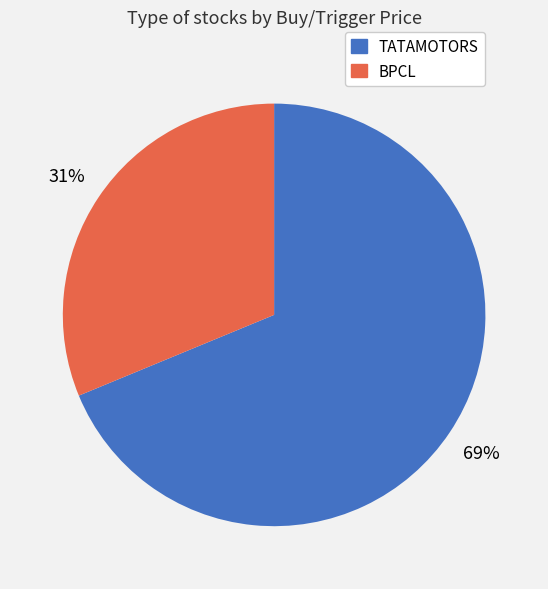

Rank the categories by value from highest to lowest.

TATAMOTORS, BPCL